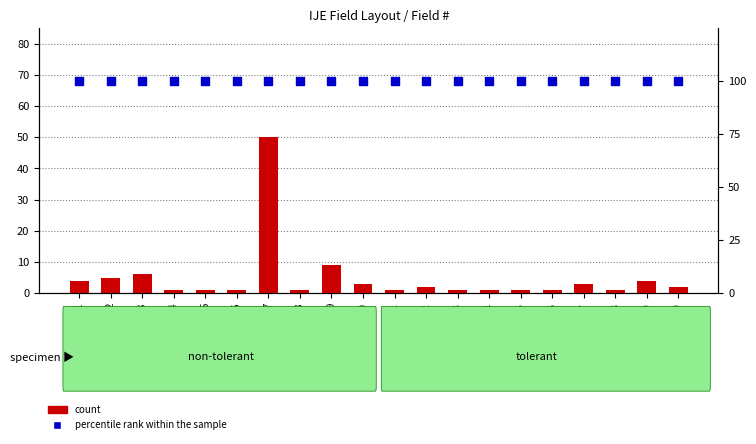

Is the value of percentile rank within the sample at 7 greater than the value of count at 2?

Yes